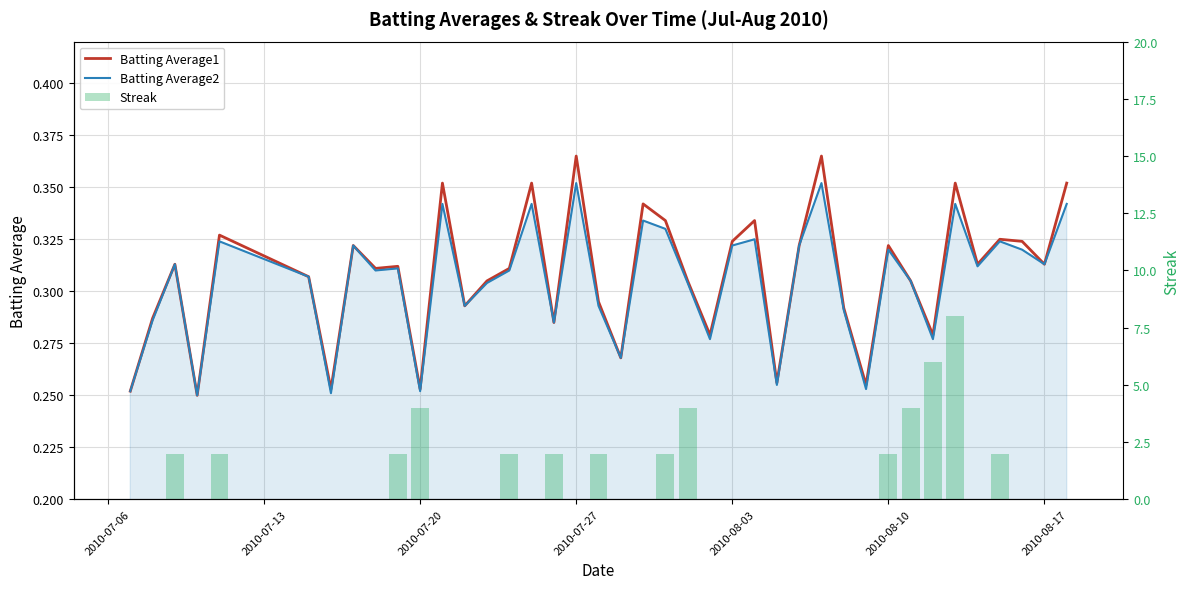

How many series are shown in this chart?

3